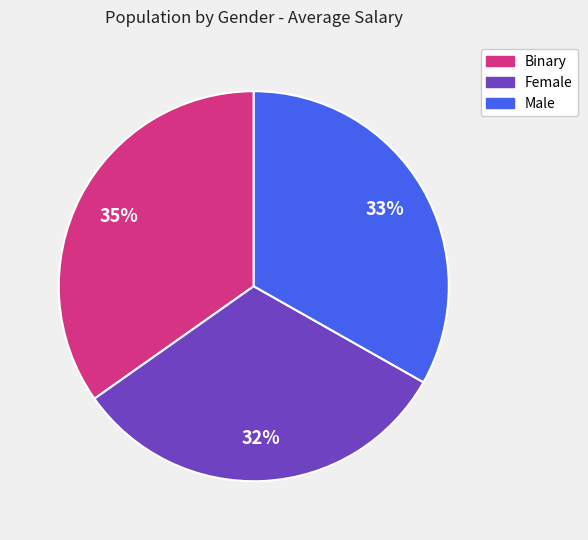

Is Male the majority of the pie?

No